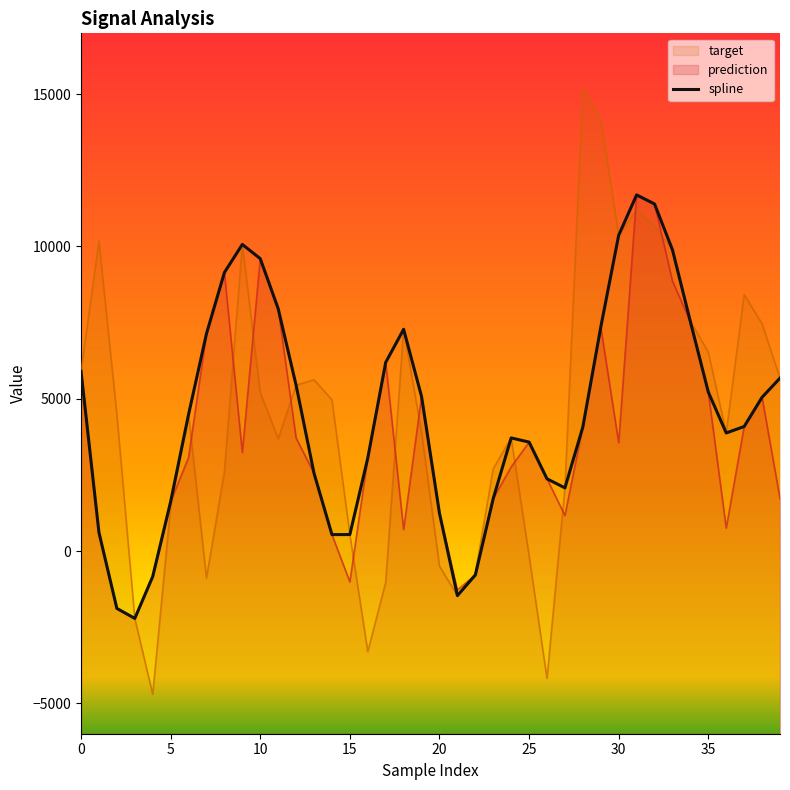

What is the smallest value displayed?

-2212.9